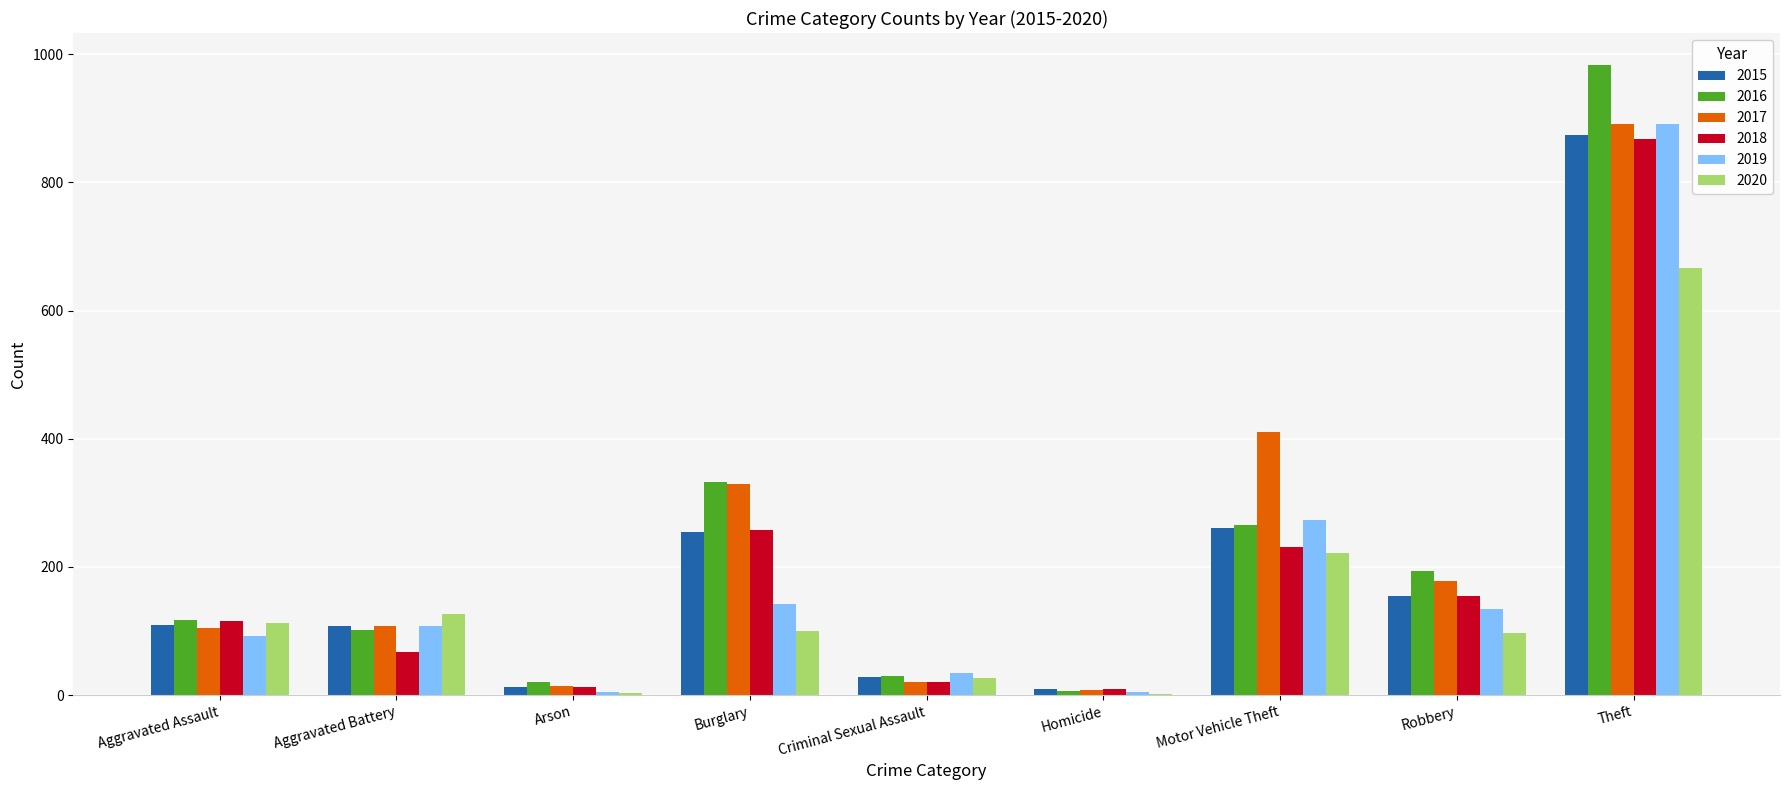

At which category is the sum across all series the highest?

Theft